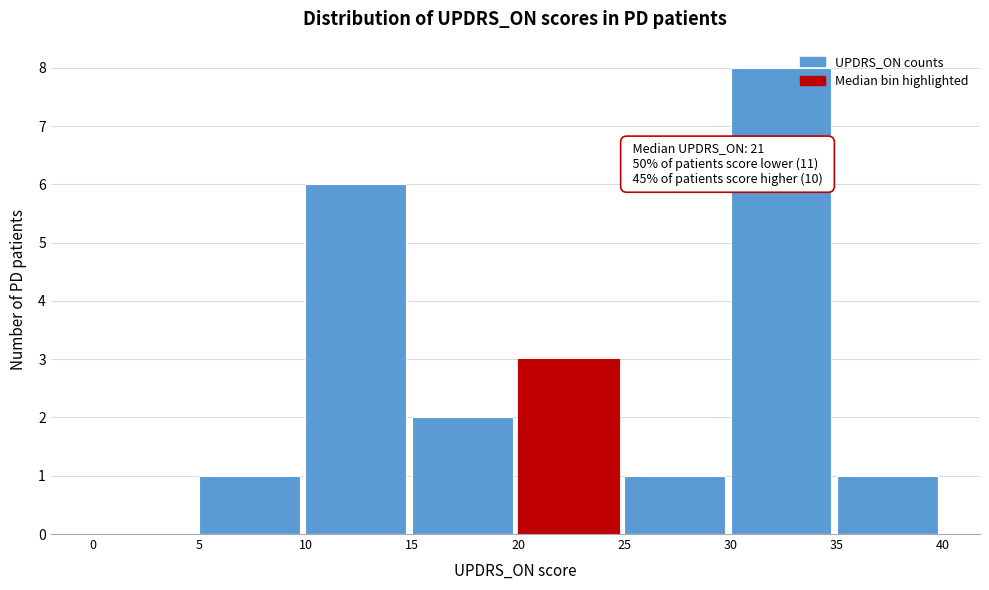

Which range on the x-axis has the tallest bar?

30 to 35